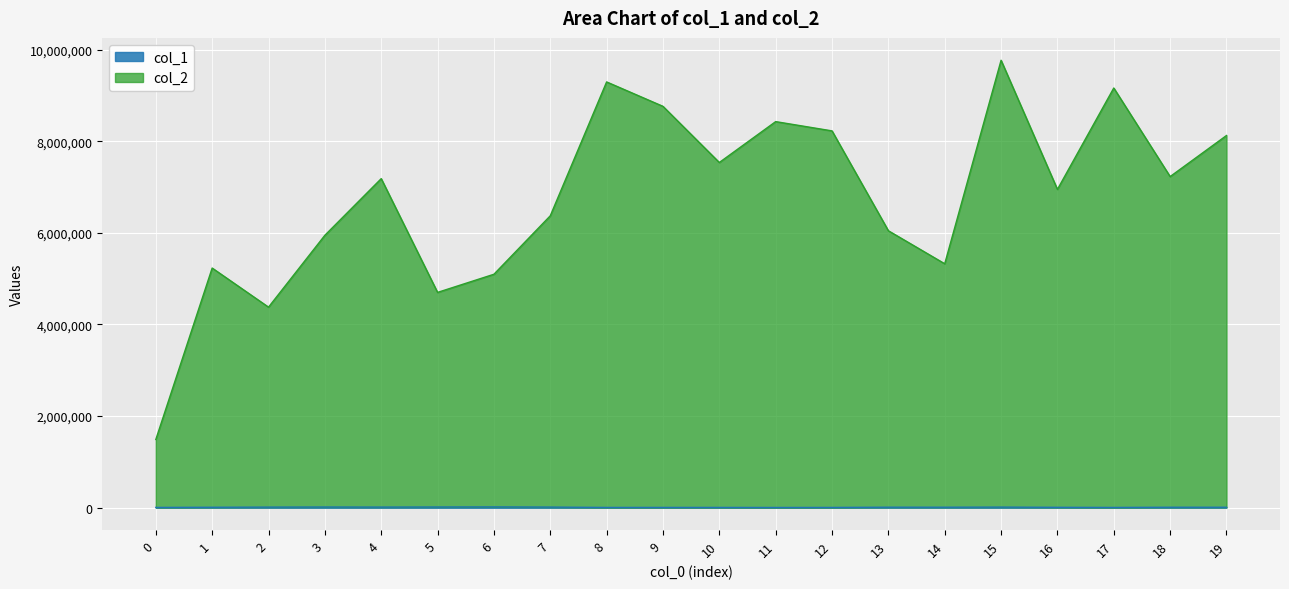

How many data points in col_2 are less than 7184939?

10